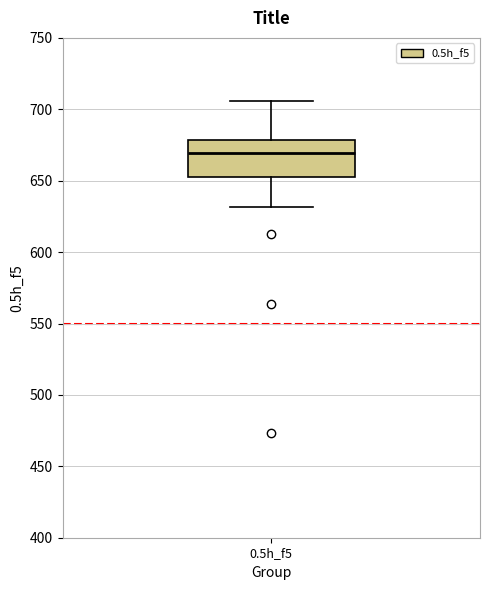

Transcribe this box plot: give where the median line is, the range the box spans, and where the two whiskers end, as read against the y-axis. The values are not printed on the chart, so give them approximately, as read against the axis.

median 670, box 655 to 680, whiskers 630 to 705